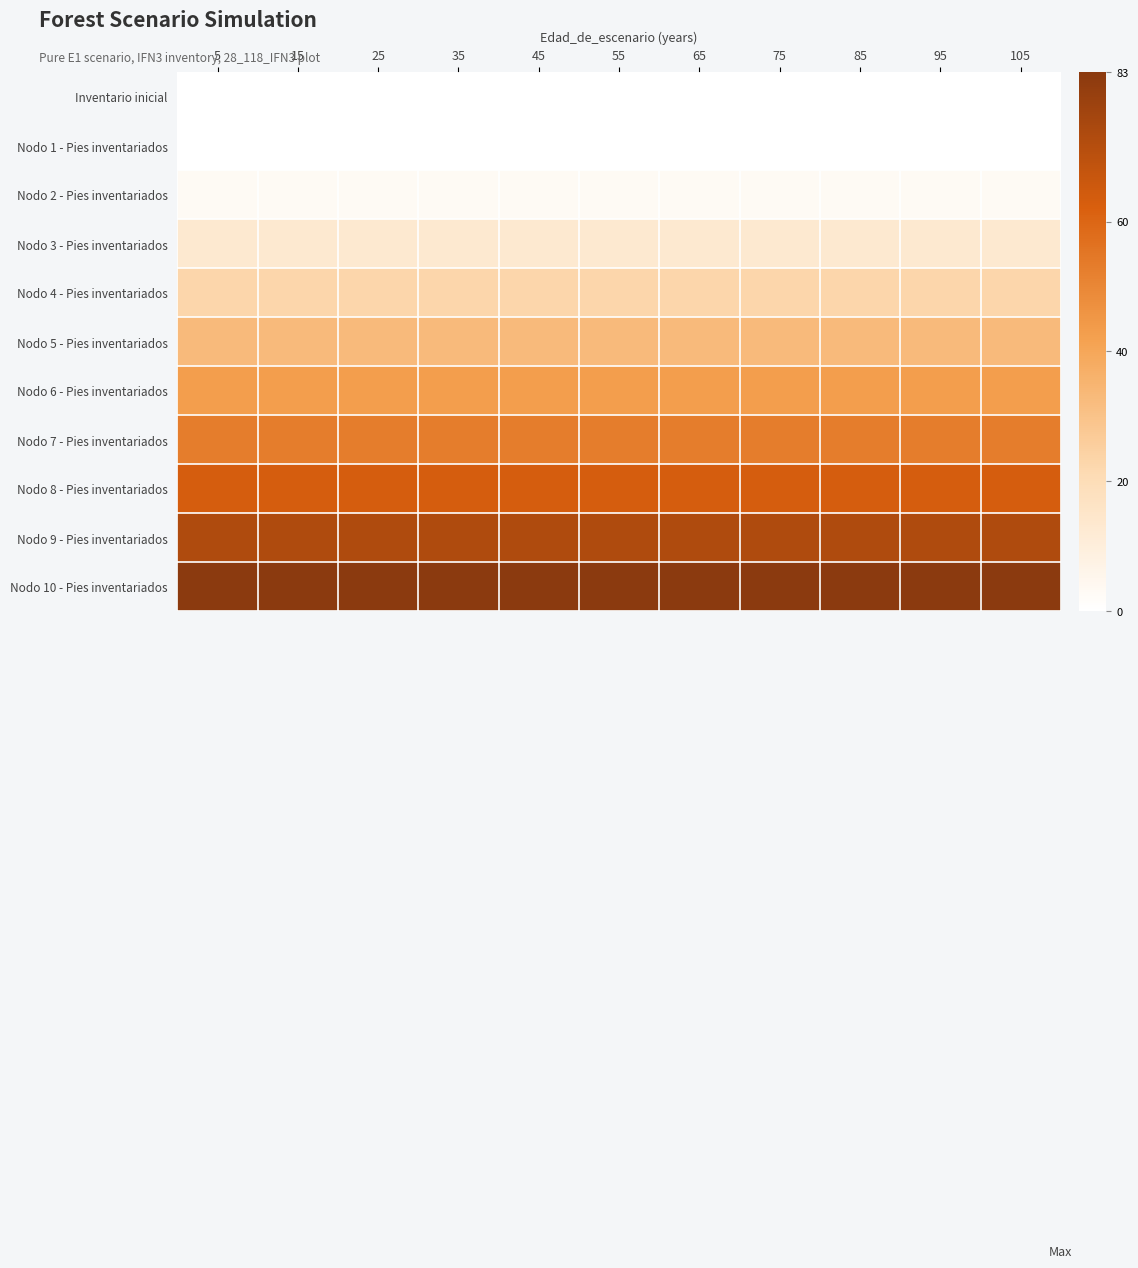

Reading left to right, list all the values displayed in this chart.

Inventario inicial: 5=0	15=0	25=0	35=0	45=0	55=0	65=0	75=0	85=0	95=0	105=0
Nodo 1 - Pies inventariados: 5=0	15=0	25=0	35=0	45=0	55=0	65=0	75=0	85=0	95=0	105=0
Nodo 2 - Pies inventariados: 5=3	15=3	25=3	35=3	45=3	55=3	65=3	75=3	85=3	95=3	105=3
Nodo 3 - Pies inventariados: 5=13	15=13	25=13	35=13	45=13	55=13	65=13	75=13	85=13	95=13	105=13
Nodo 4 - Pies inventariados: 5=23	15=23	25=23	35=23	45=23	55=23	65=23	75=23	85=23	95=23	105=23
Nodo 5 - Pies inventariados: 5=33	15=33	25=33	35=33	45=33	55=33	65=33	75=33	85=33	95=33	105=33
Nodo 6 - Pies inventariados: 5=43	15=43	25=43	35=43	45=43	55=43	65=43	75=43	85=43	95=43	105=43
Nodo 7 - Pies inventariados: 5=53	15=53	25=53	35=53	45=53	55=53	65=53	75=53	85=53	95=53	105=53
Nodo 8 - Pies inventariados: 5=63	15=63	25=63	35=63	45=63	55=63	65=63	75=63	85=63	95=63	105=63
Nodo 9 - Pies inventariados: 5=73	15=73	25=73	35=73	45=73	55=73	65=73	75=73	85=73	95=73	105=73
Nodo 10 - Pies inventariados: 5=83	15=83	25=83	35=83	45=83	55=83	65=83	75=83	85=83	95=83	105=83